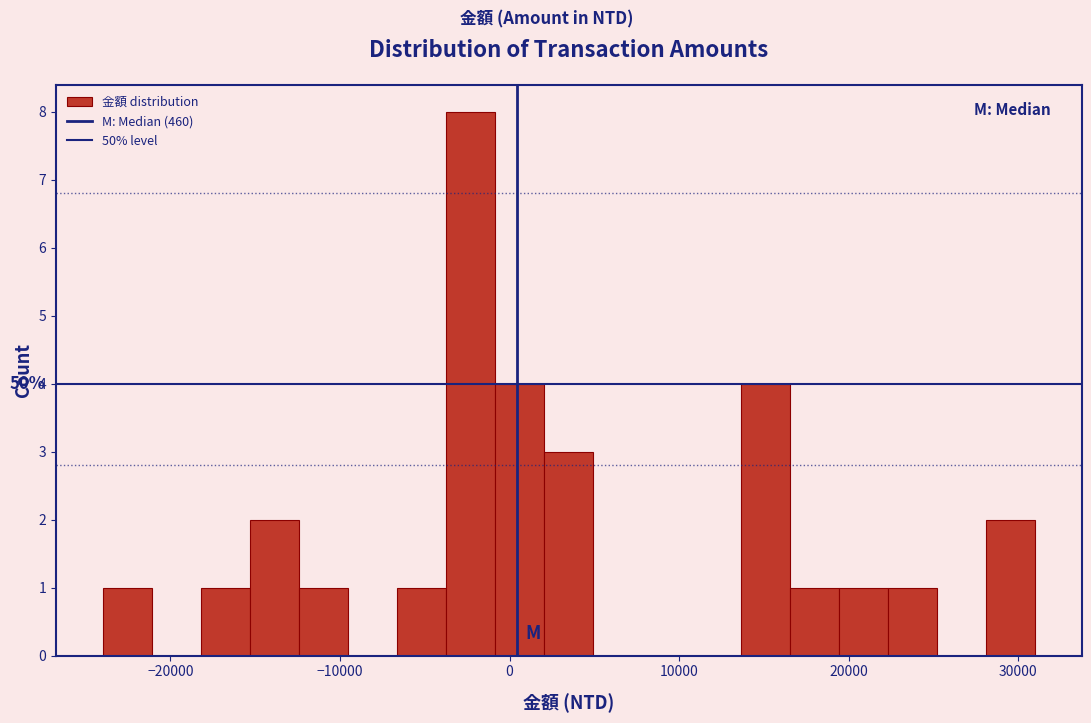

Around what value on the x-axis is the tallest bar? Give the approximate position of its centre, as read against the axis.

-2000